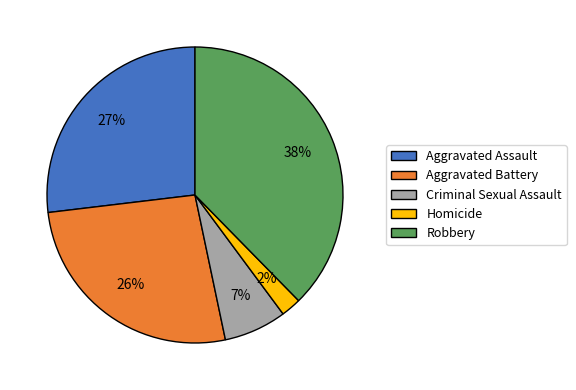

Count the number of slices in the pie.

5